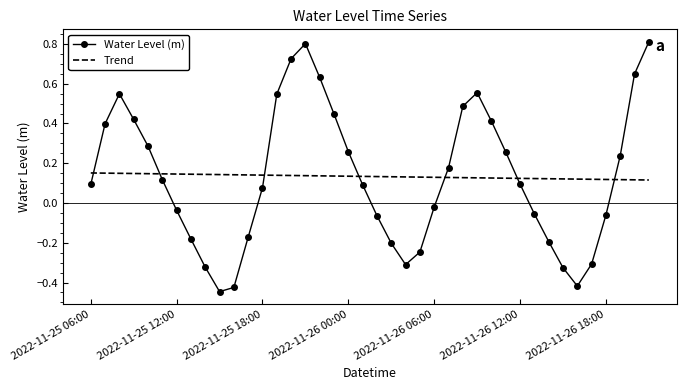

True or false: Water Level (m) has more than 0 interior local peaks.

True